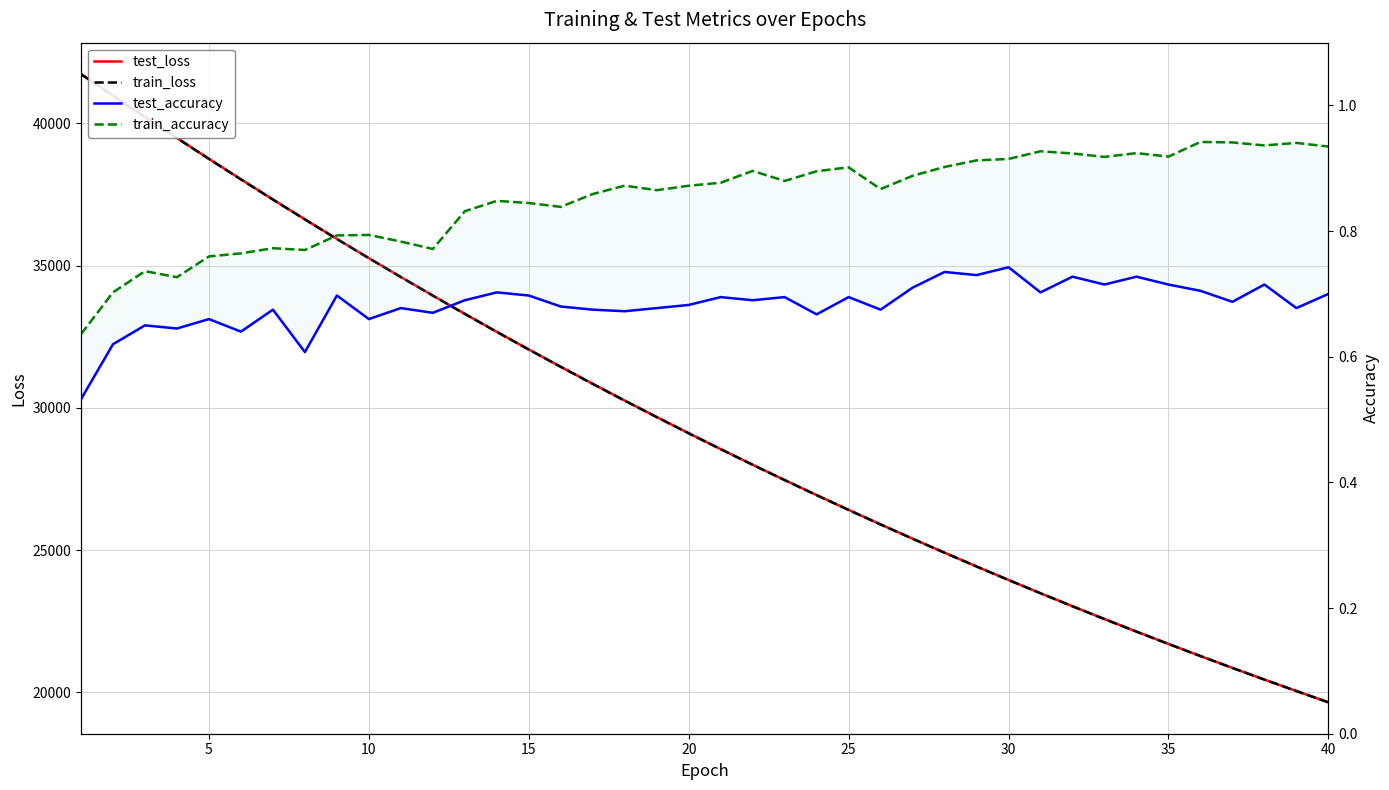

What is the average value of the test_accuracy series?

0.7